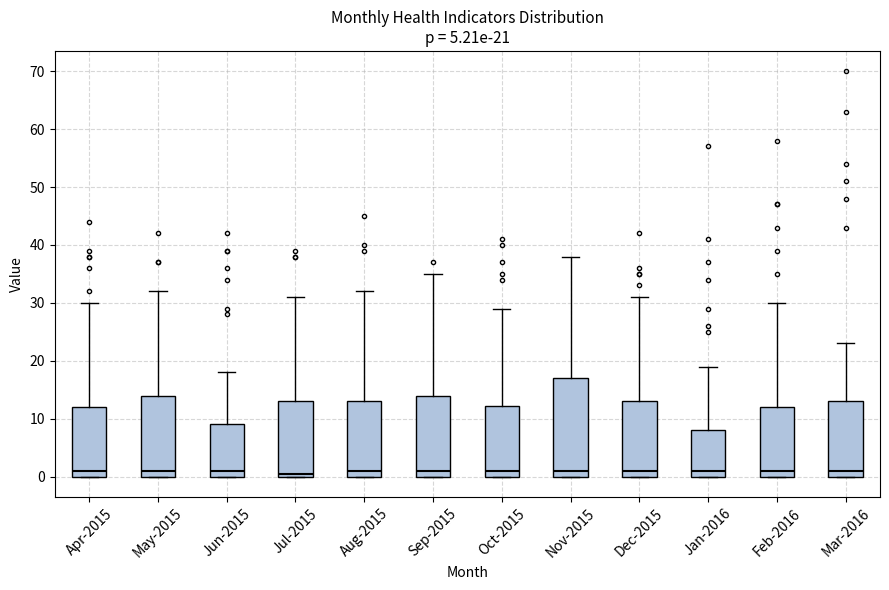

Which box is the tallest, from its lower edge to its upper edge?

Nov-2015